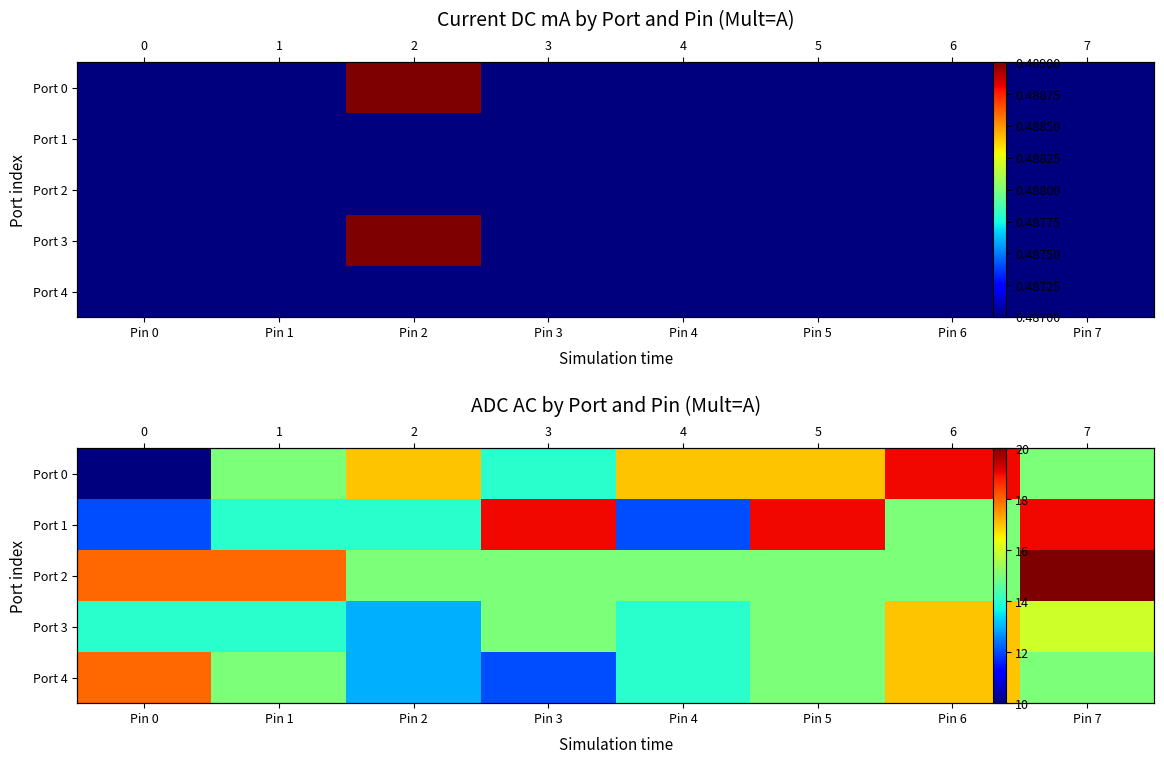

Between Pin 4 and Pin 1, which is larger?

Pin 4